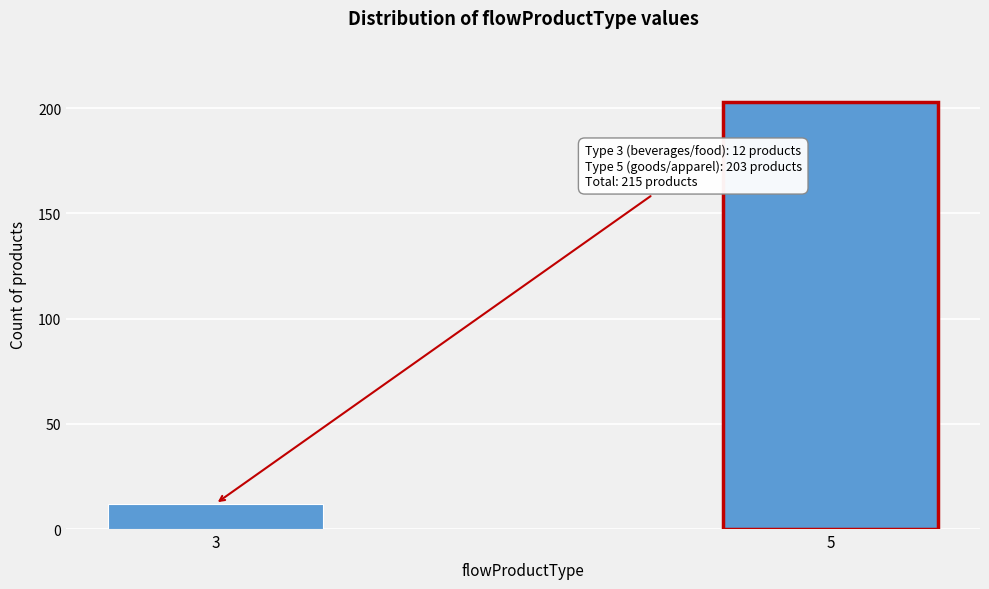

Reading left to right, extract all data points from this chart.

12	203